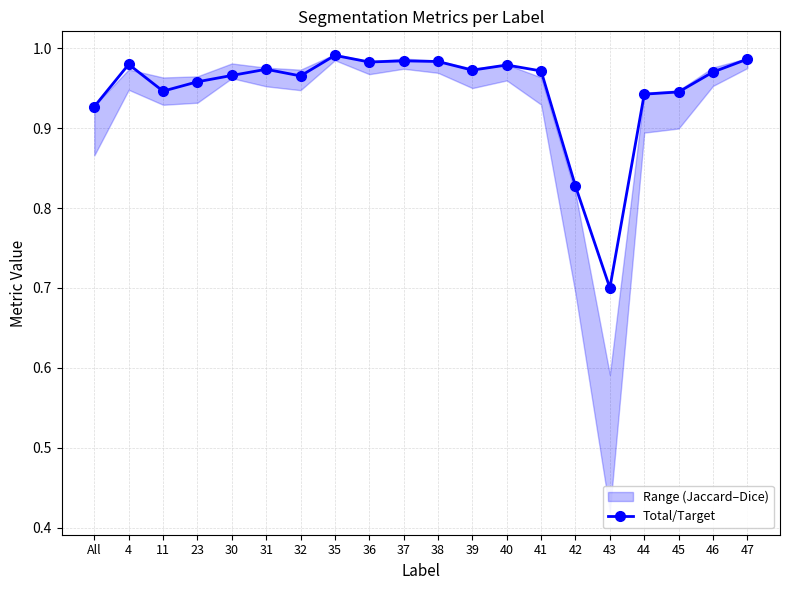

Between 4 and 38, which is larger?

38